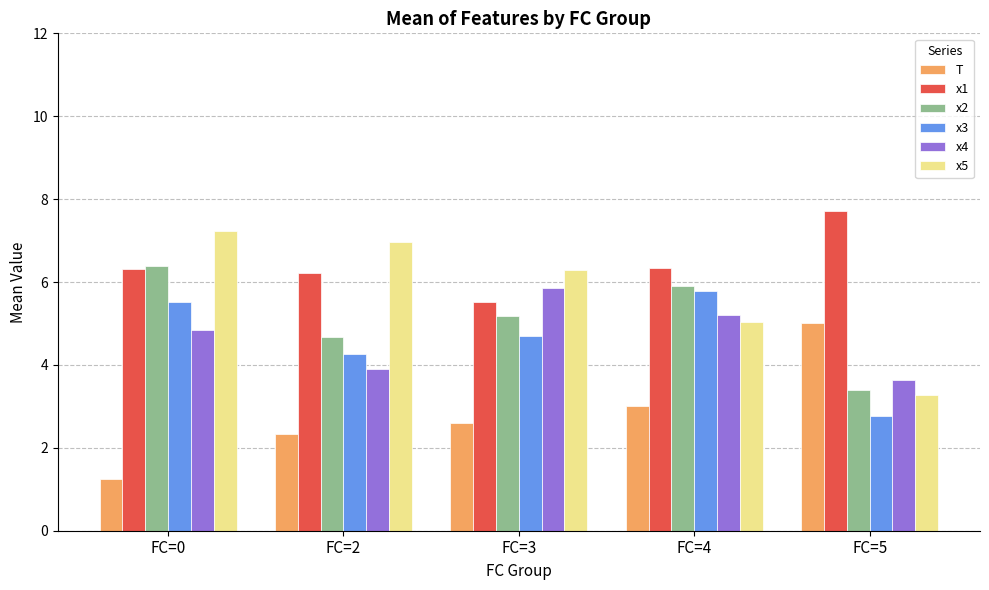

What is the sum of the x1 values at FC=4 and FC=5?

14.0